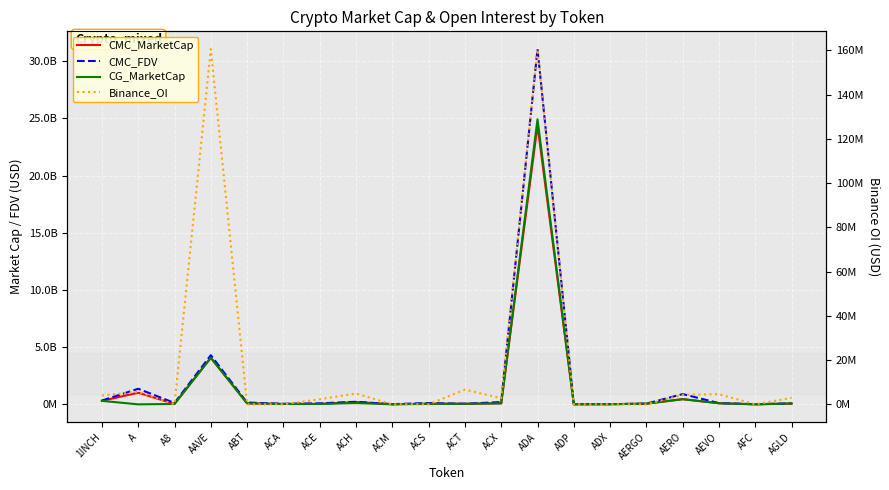

Reading right to left, transcribe all the data shown in this chart.

CMC_MarketCap: 66175869	3197981	95351791	452486604	59001054	14844367	8117980	24390670388	88401086	50356866	52381733	6791081	203190989	37697970	33774129	84662485	4070590870	36509048	1017918644	305326995
CMC_FDV: 82174148	16631653	105466042	898025052	61459432	15055139	17515150	31059713173	201027036	50356866	112733150	17288457	223264323	88716291	46318806	159782185	4297976437	121639938	1362149527	329732194
CG_MarketCap: 78745857	3220609	95434154	451962734	58105937	14906508	7251112	24918893558	88504607	50364427	52392375	6791019	110453160	35929271	33877492	84632906	4072278606	36549013	0	305496695
Binance_OI: 2966358	0	4585647	4333283	0	0	0	160432150	2739600	6654809	0	0	4885252	2317487	0	0	160622422	0	5639377	4032152